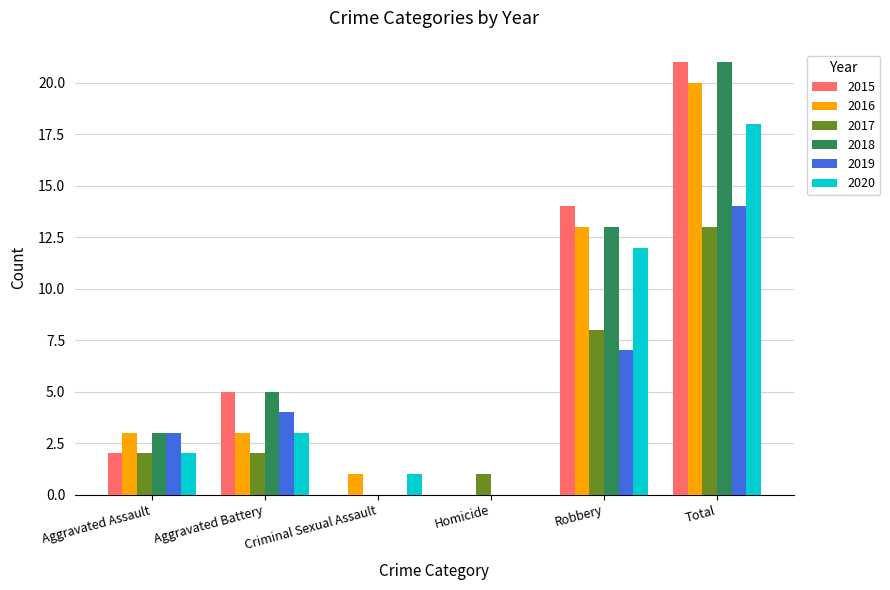

What is the sum of all 2020 values?

36